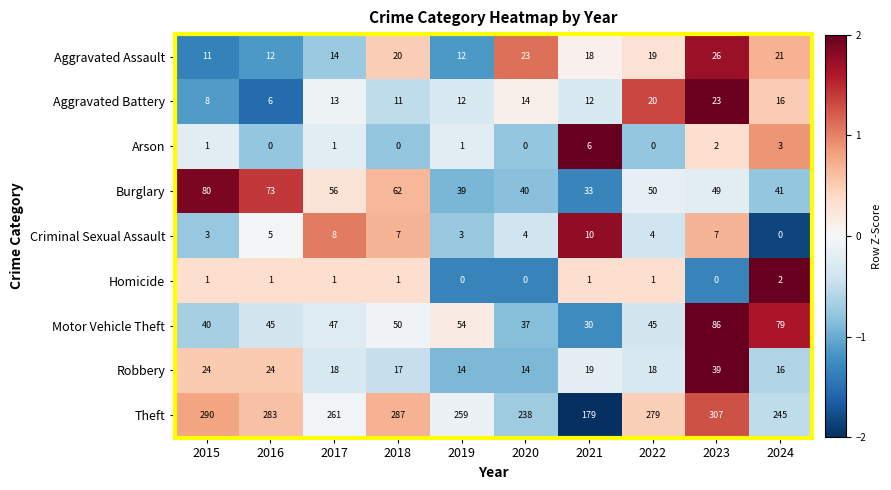

What is the total value across all series at 2024?

423